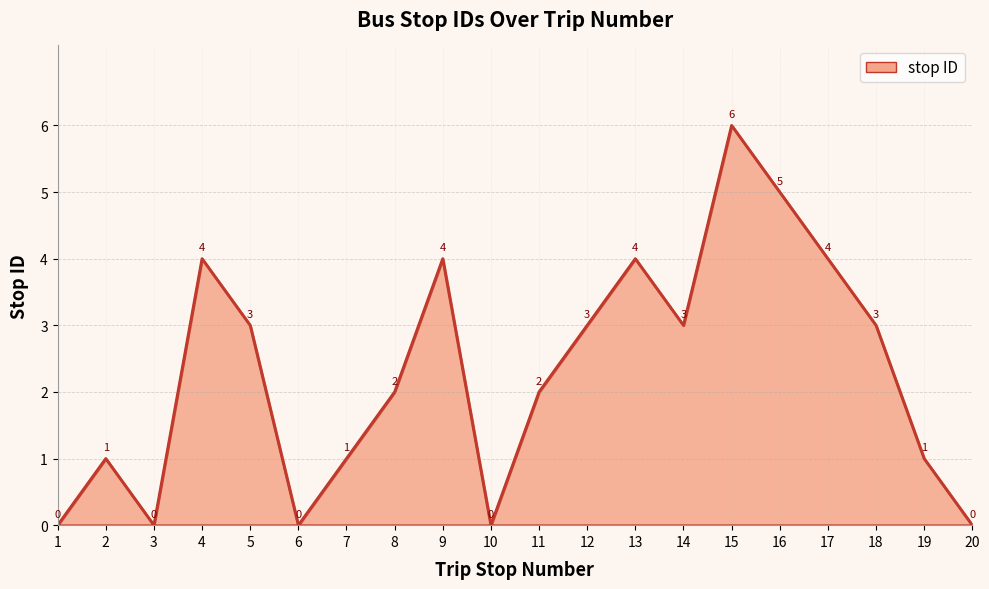

What is the average value?

2